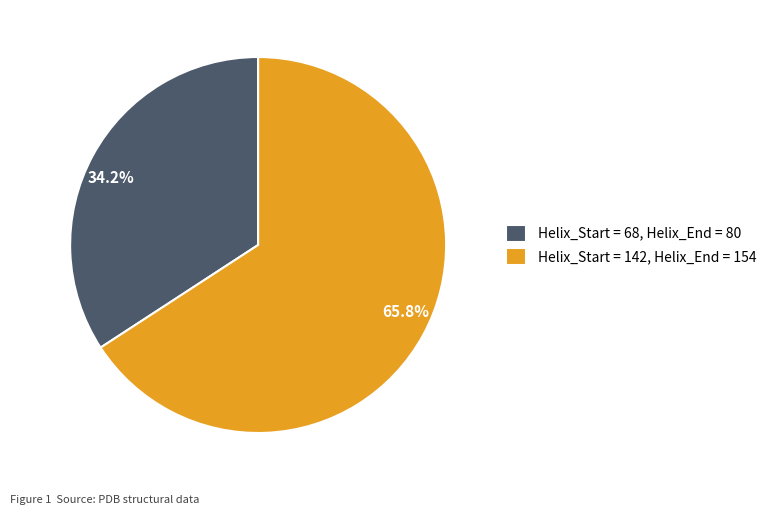

What is the total percentage of 34.2% and 65.8%?

100.0%